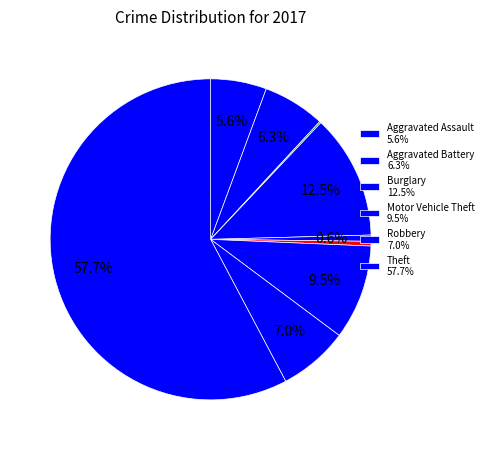

To the nearest percent, what is the average slice percentage?

11%